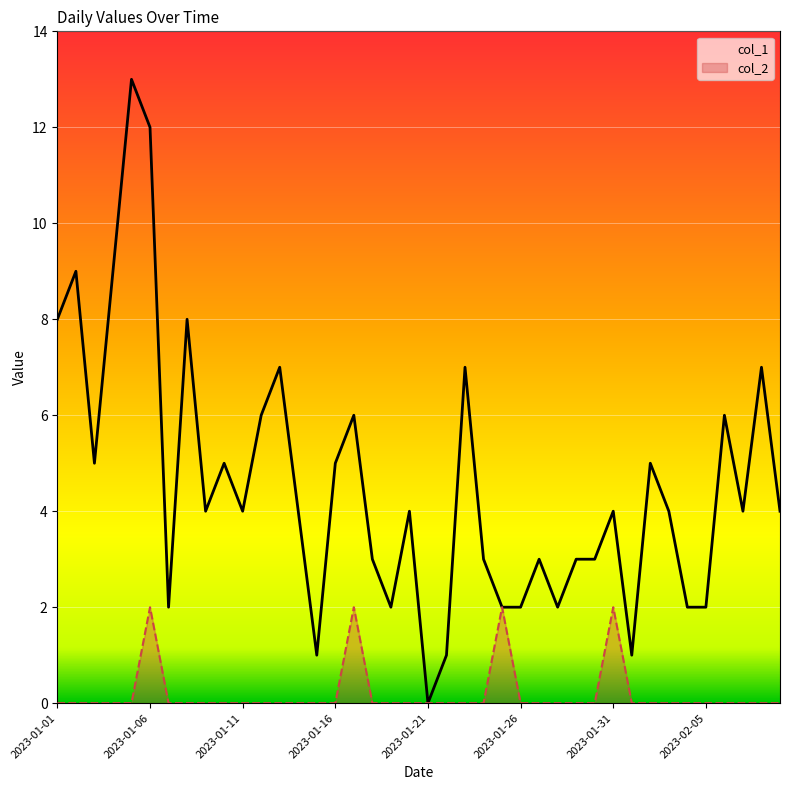

Rank the series by their average value, from lowest to highest.

col_2, col_1